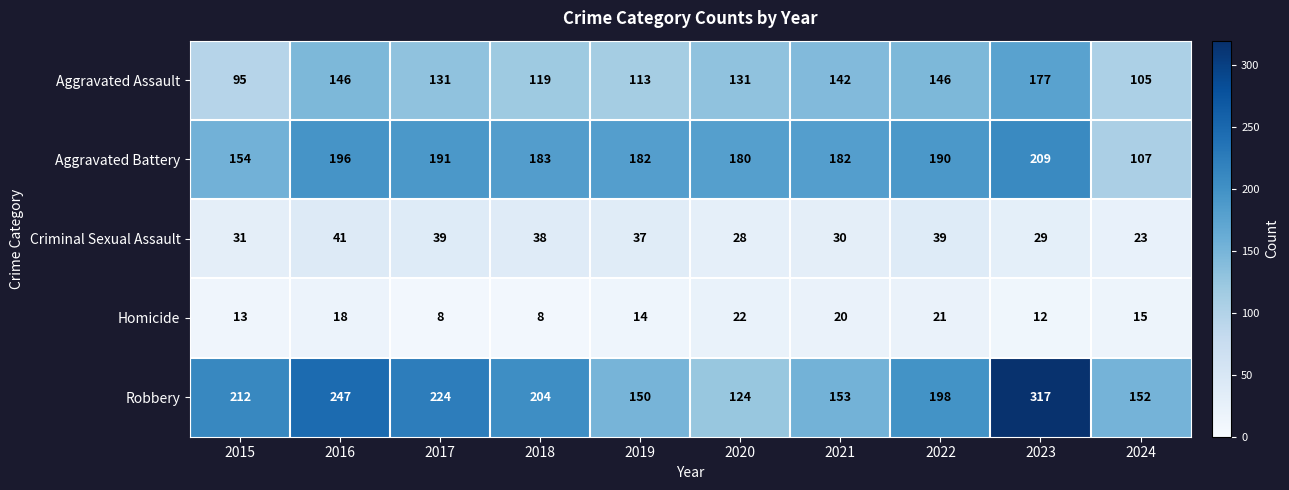

What is the difference between the maximum and minimum values in the Criminal Sexual Assault series?

18